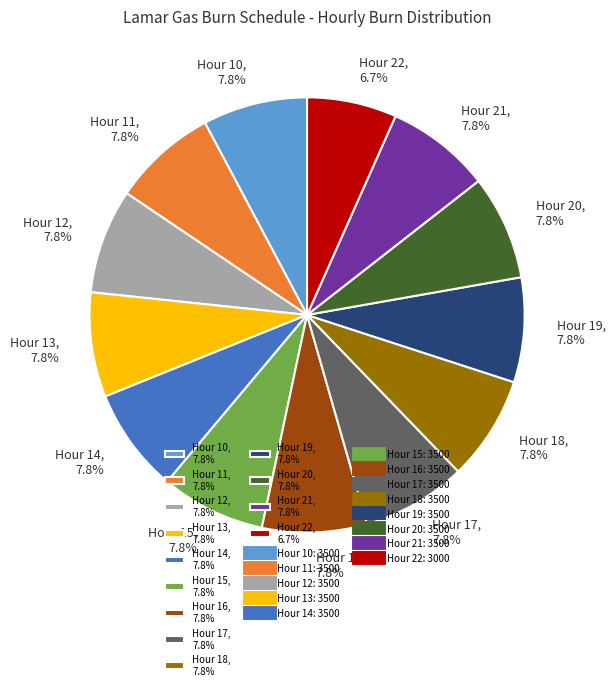

Does Hour 19 represent more than half of the total?

No